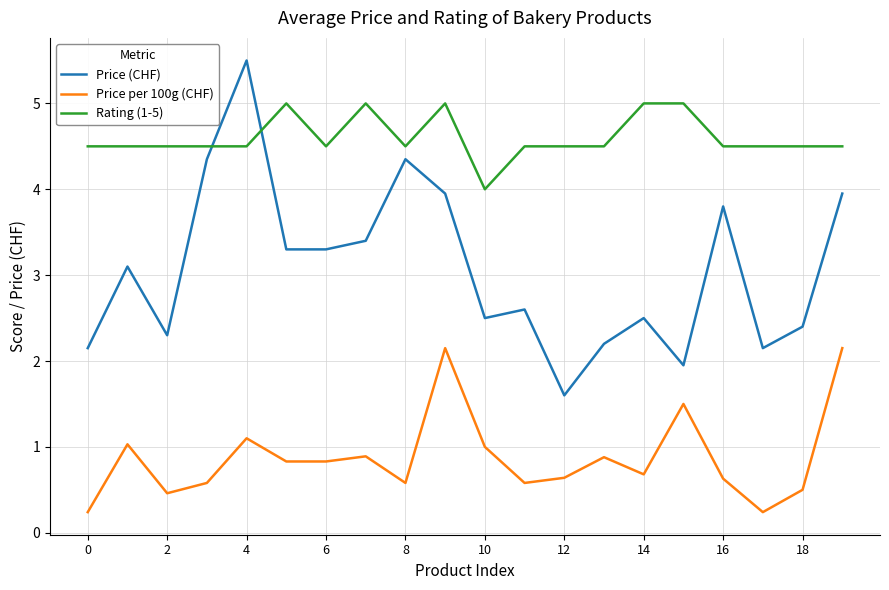

True or false: Price (CHF) and Price per 100g (CHF) intersect in this chart.

False